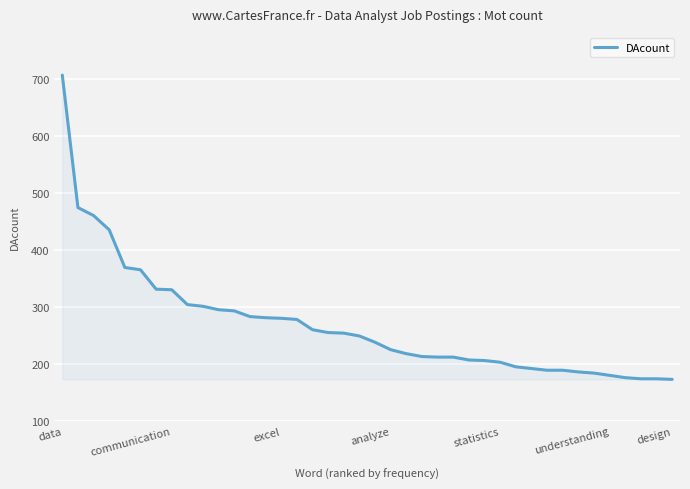

How many series are shown in this chart?

1